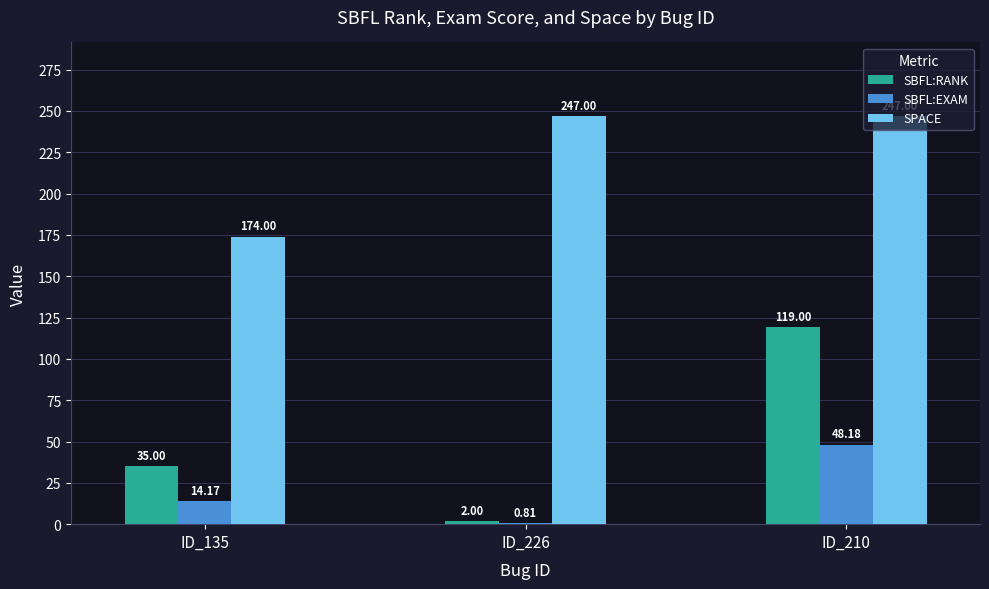

Where is SPACE nearest to the value 210?

ID_135